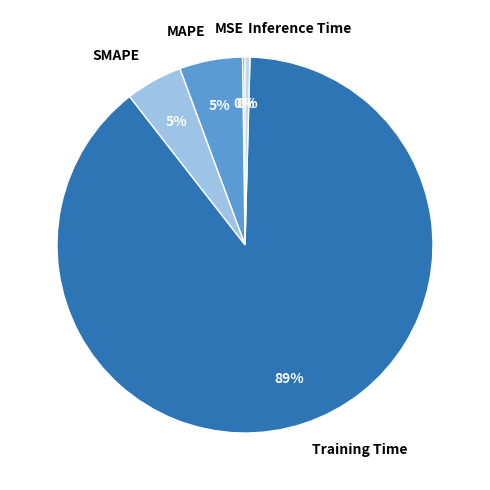

Do SMAPE and Training Time together represent more than half of the pie?

Yes